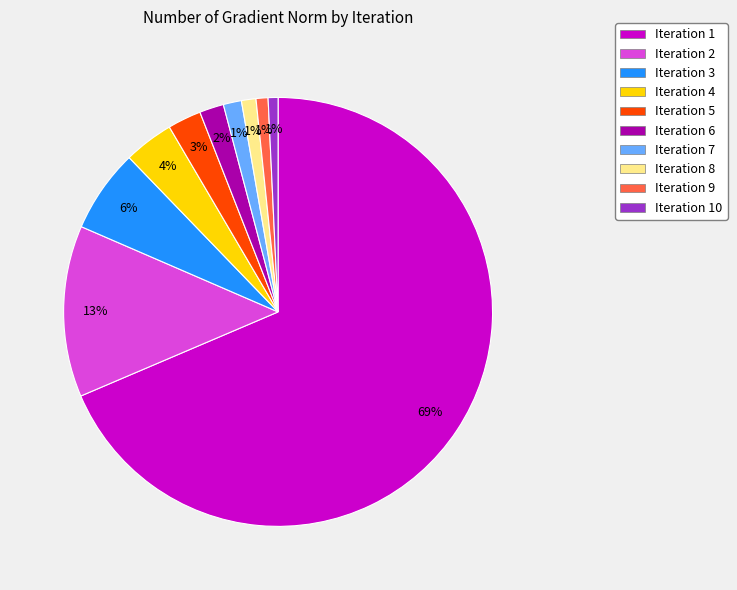

Which has a higher value, Iteration 1 or Iteration 5?

Iteration 1